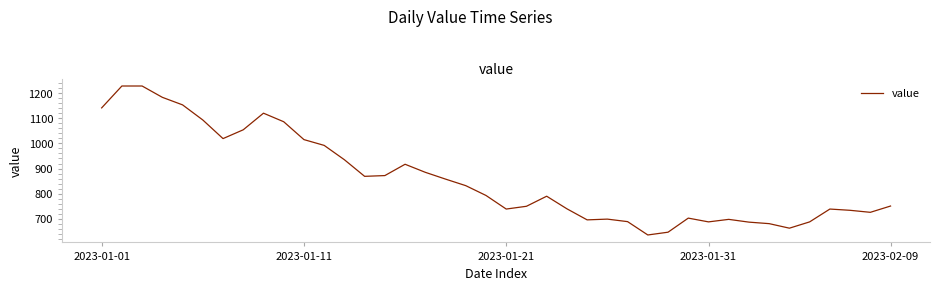

What is the difference between the maximum and minimum values?

592